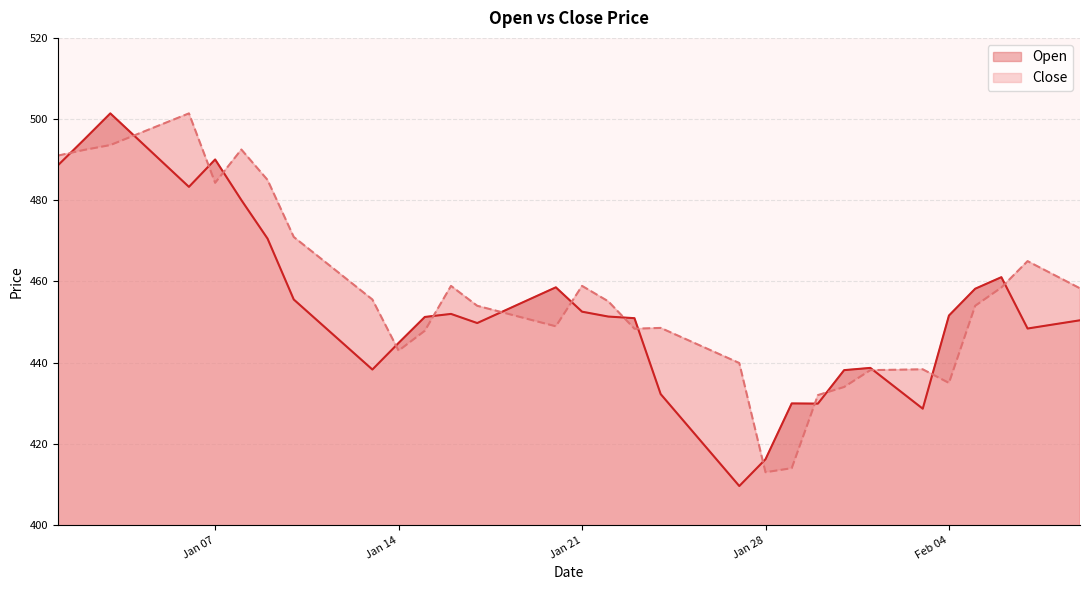

True or false: Open has a value of 490.1 at Jan 07.

True